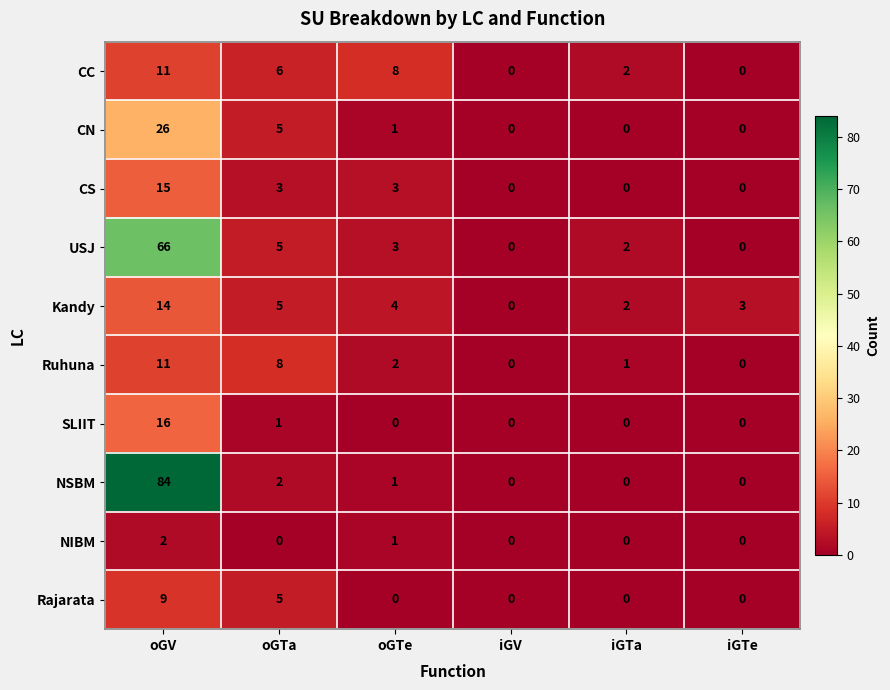

What is the maximum value shown in the chart?

84